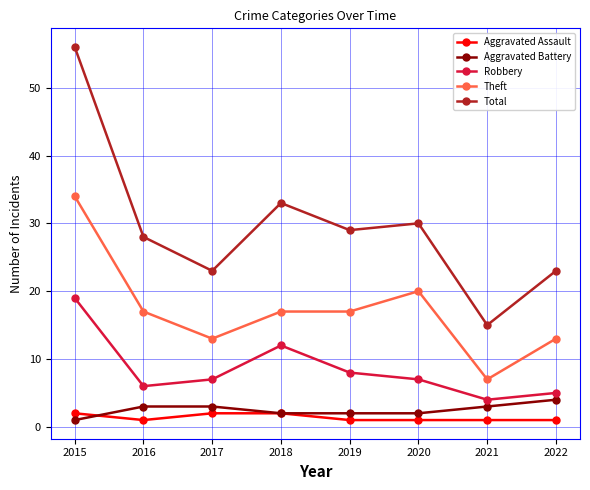

Which series has the largest total across all categories?

Total